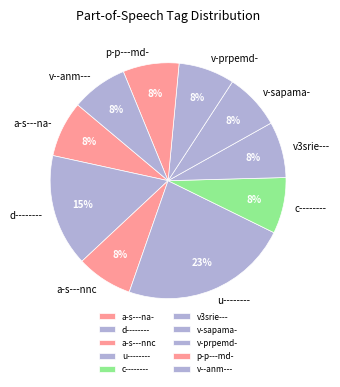

The a-s---nnc slice represents 2% of the pie. True or false?

False